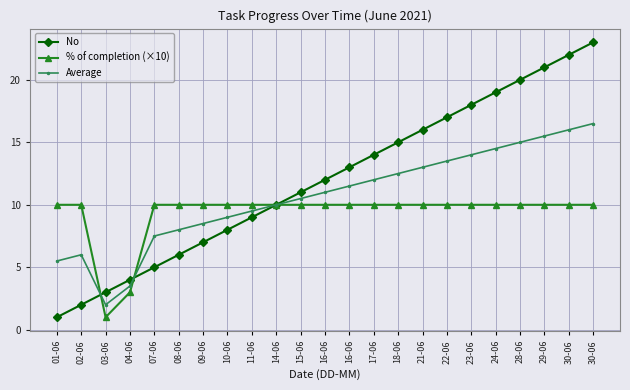

What are all the series names shown in the legend?

No, % of completion (×10), Average